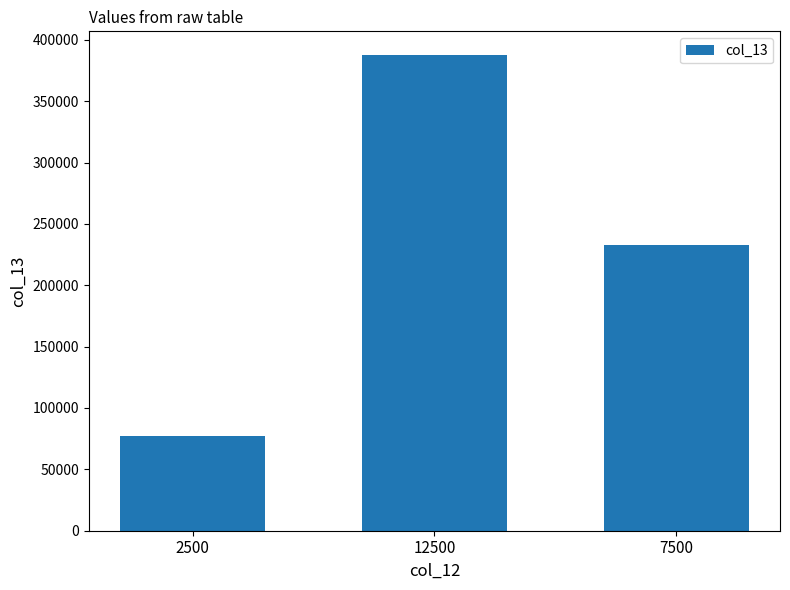

What is the minimum value shown in the chart?

77500